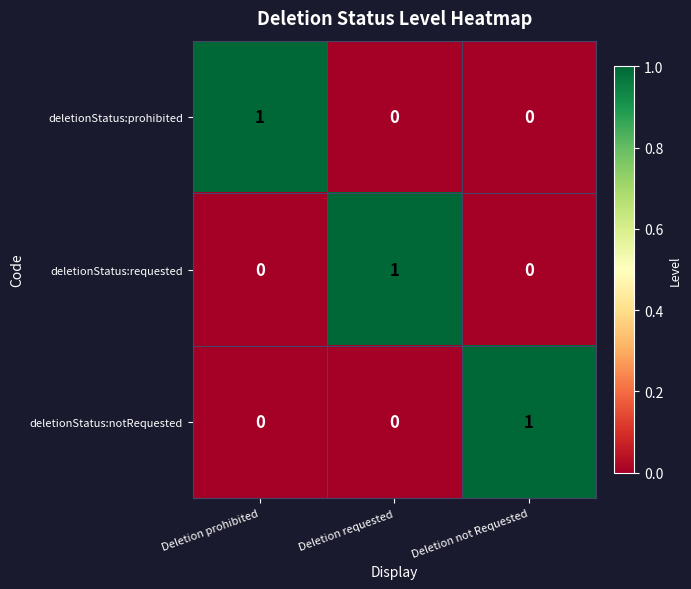

Count the deletionStatus:requested values in the range 0 to 1.

3